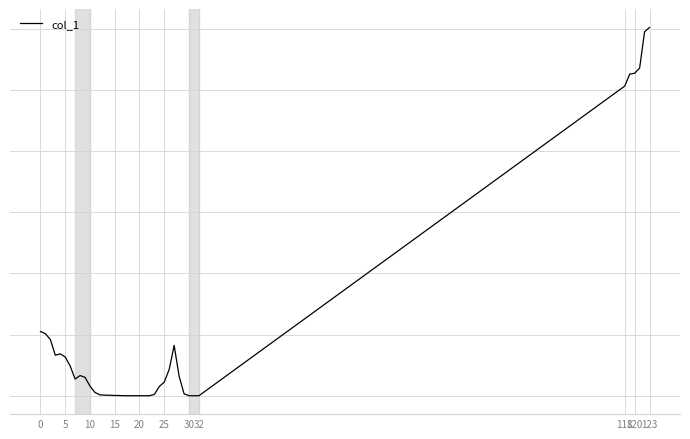

True or false: the data has more than 1 interior local peaks.

True